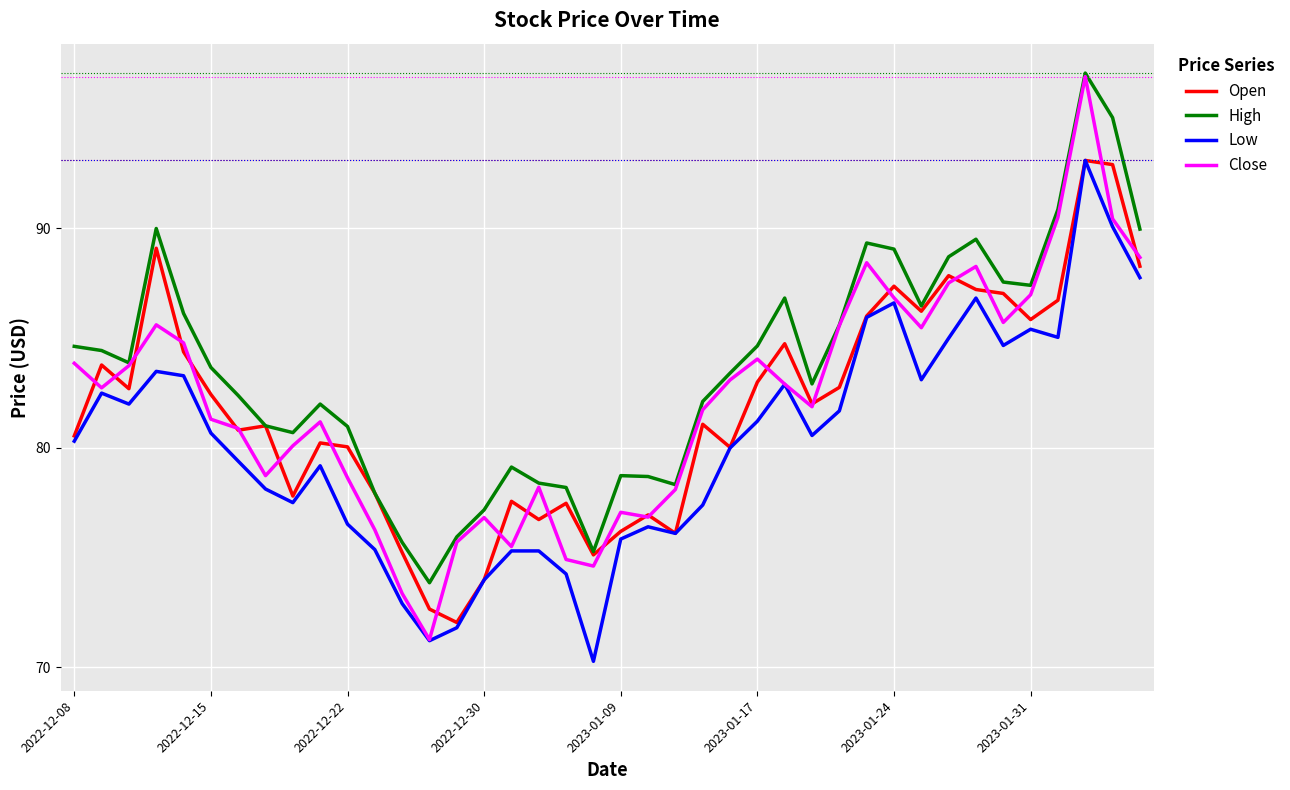

Which series has the largest total across all categories?

High